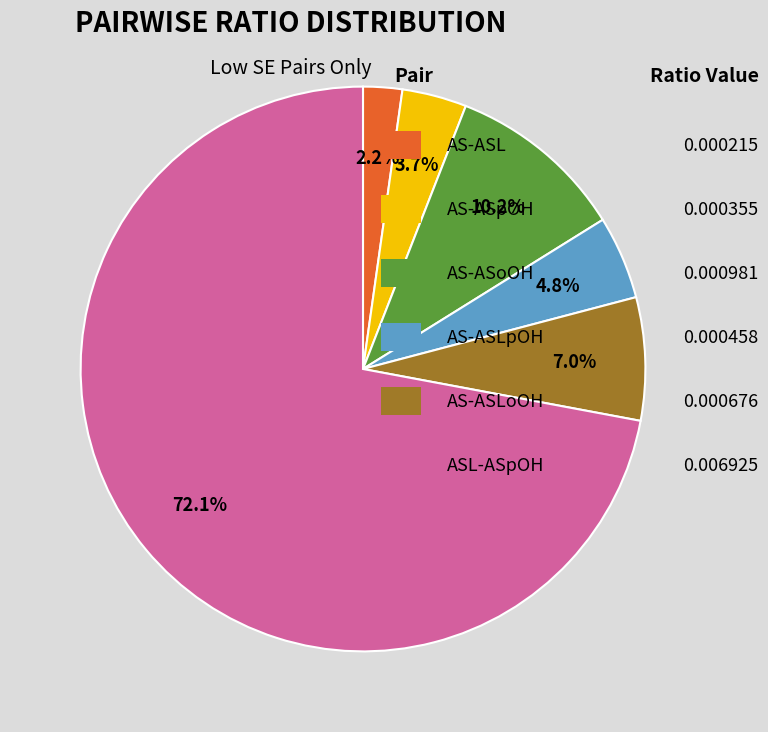

Is there any slice that represents more than half of the pie?

Yes